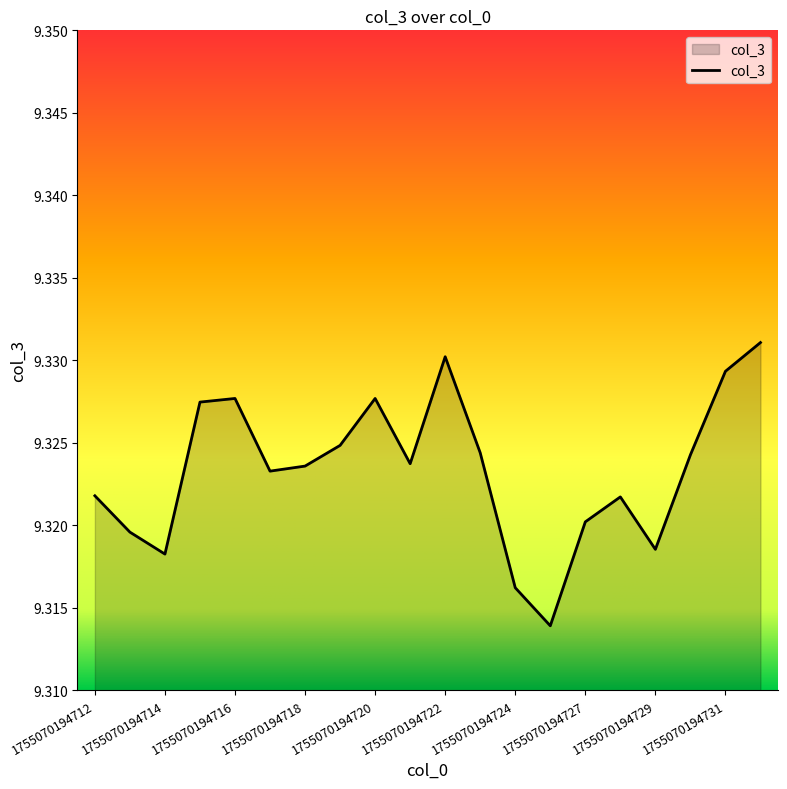

How many lines are shown in the chart?

1